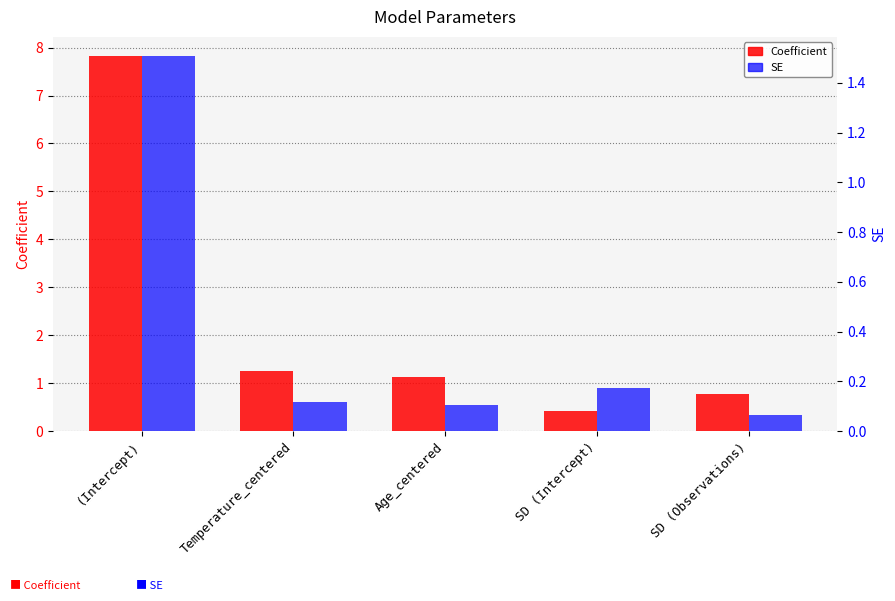

The SE series shows 0.0 at Age_centered. True or false?

False